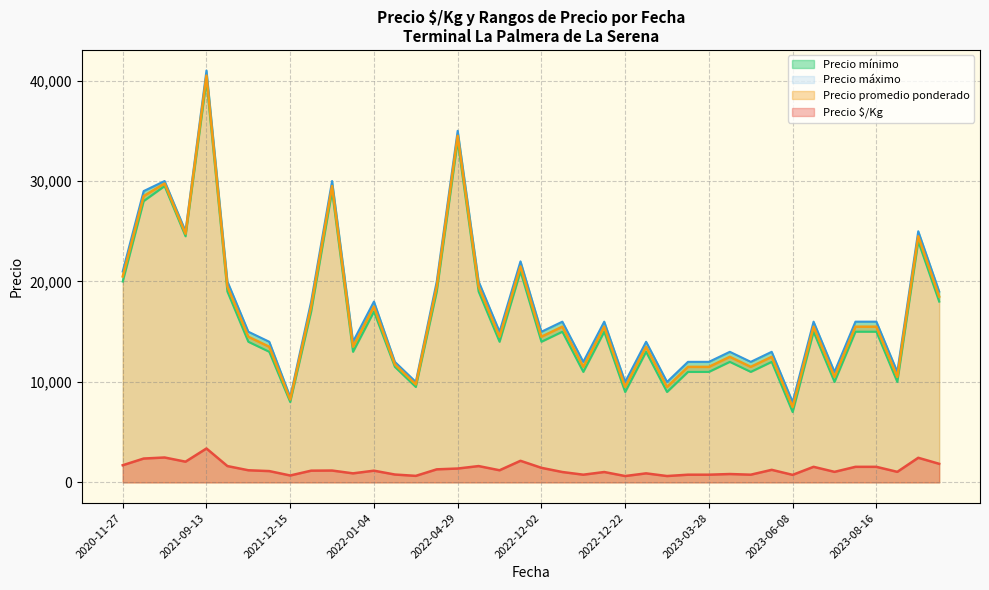

At how many categories does at least one series exceed 29722?

4